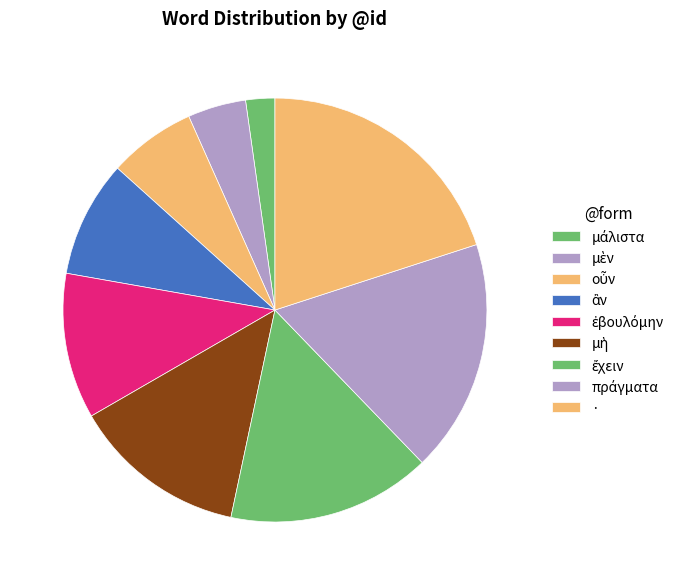

True or false: οὖν accounts for 21% of the total.

False